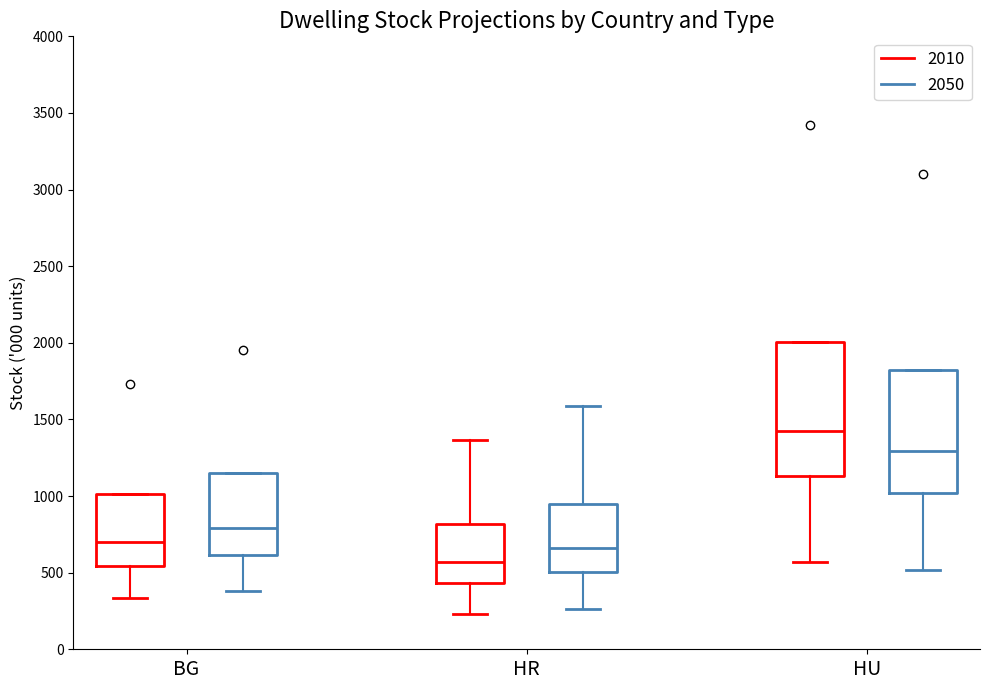

Where does the median line of the box for HR (2050) sit on the y-axis? The values are not printed on the chart, so give them approximately, as read against the axis.

650